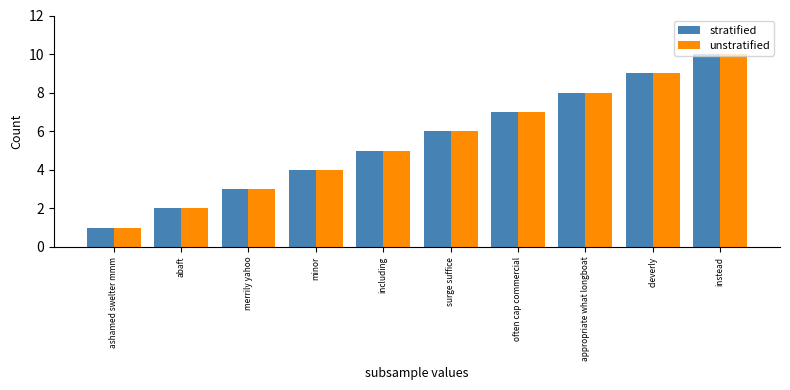

Which category has the highest value in the unstratified series?

instead